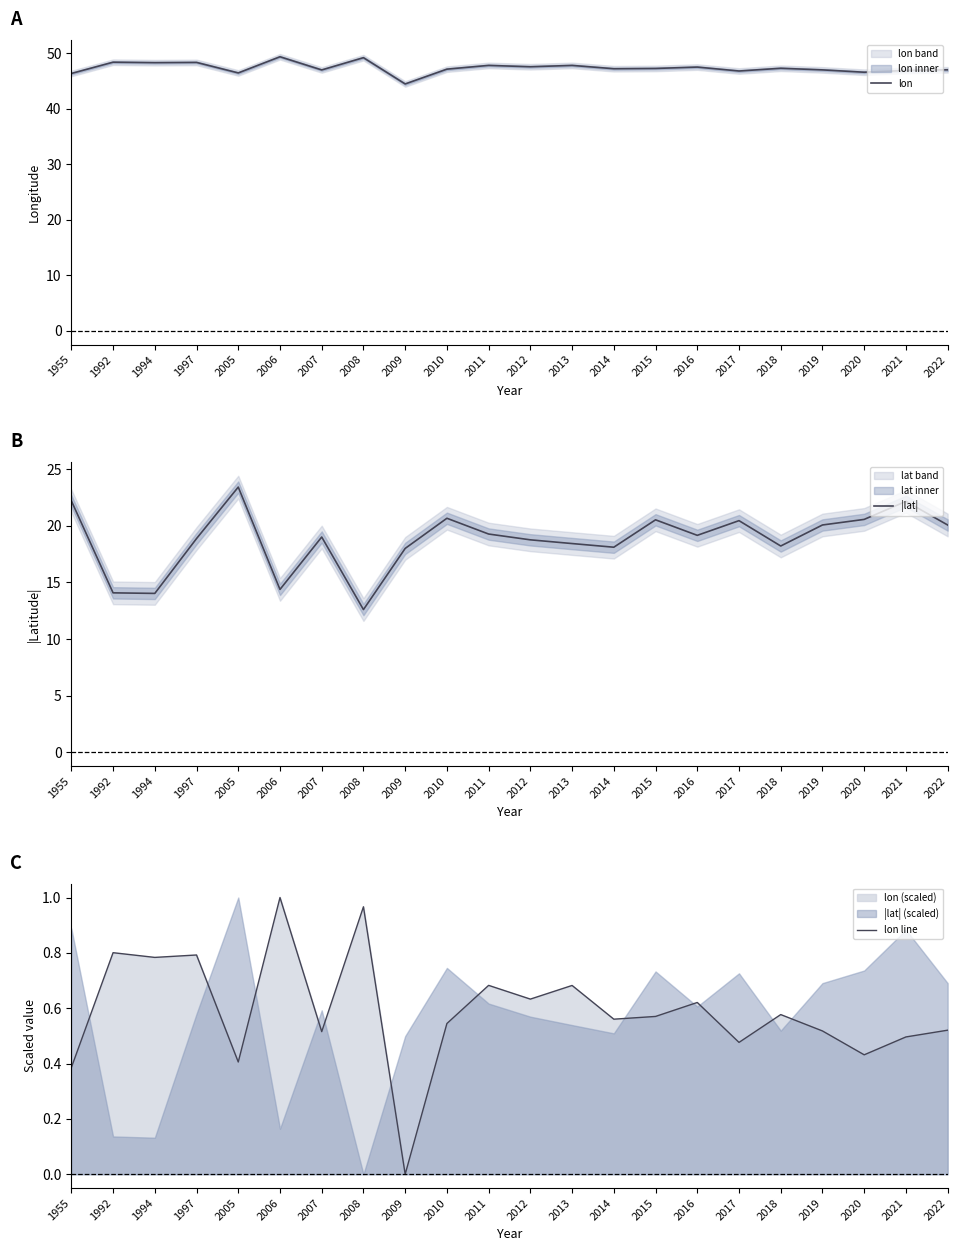

True or false: |lat| has a value of 14.9 at 2021.

False